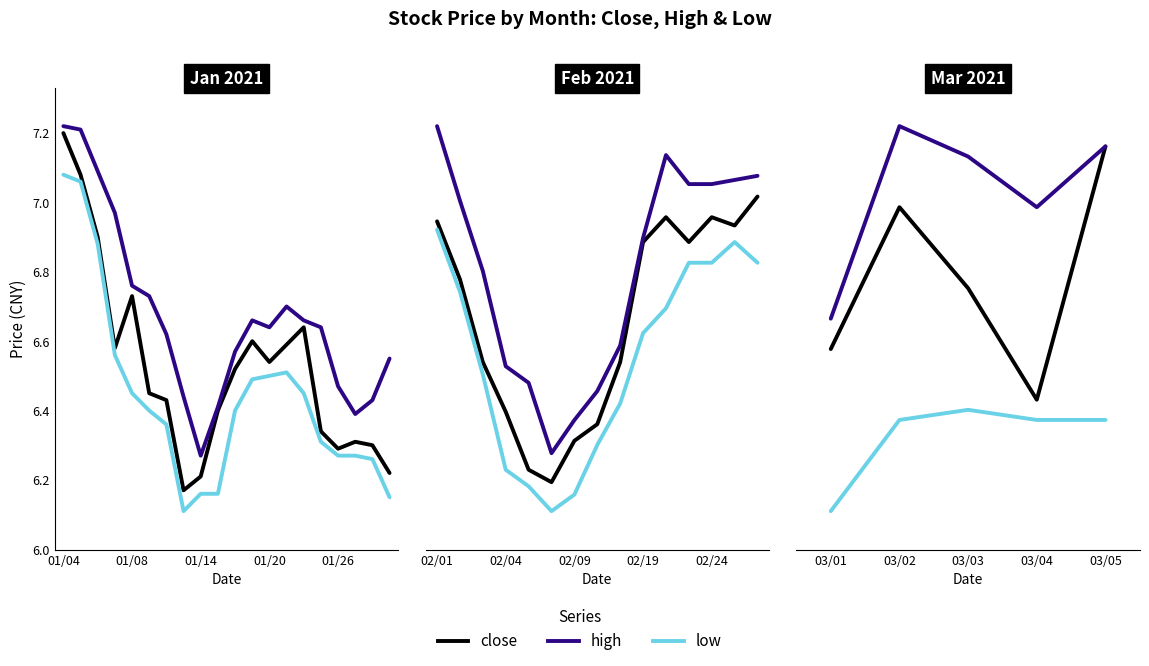

Rank the series by their maximum value, from highest to lowest.

high, close, low